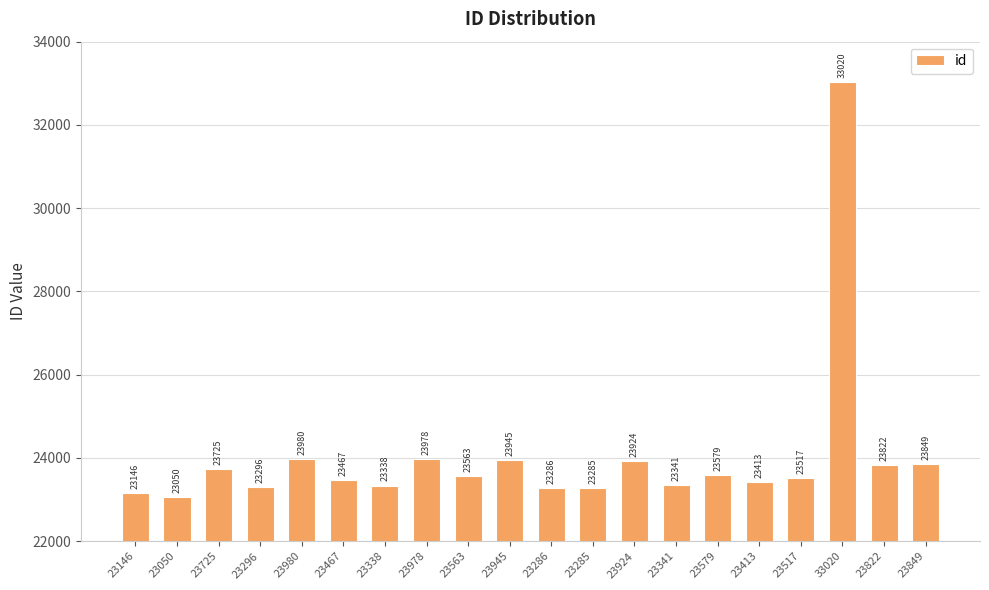

At which category does the chart reach its peak across all series?

33020